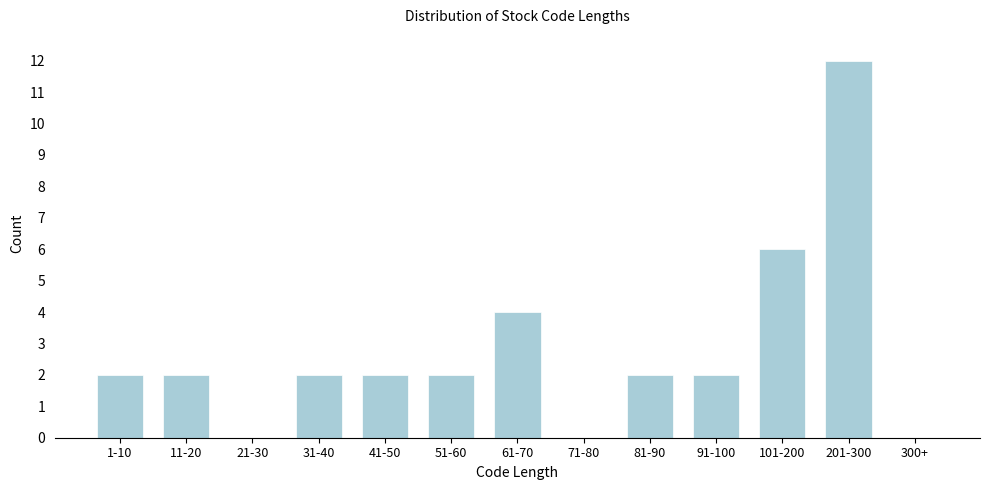

Reading left to right, transcribe all the data shown in this chart.

1-10=2	11-20=2	21-30=0	31-40=2	41-50=2	51-60=2	61-70=4	71-80=0	81-90=2	91-100=2	101-200=6	201-300=12	300+=0